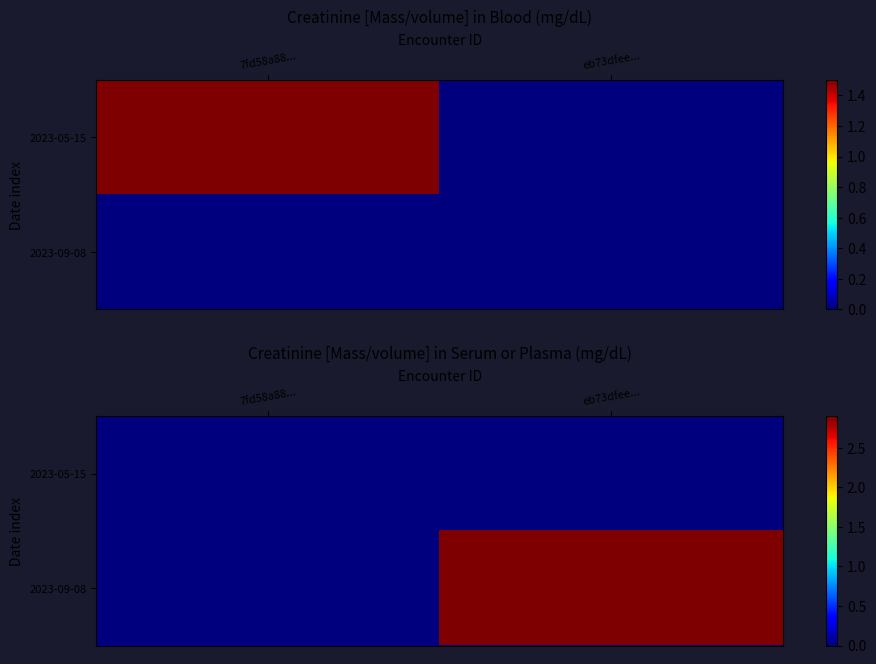

Is it true that 2023-05-15 equals 0.0 at eb73dfee...?

True